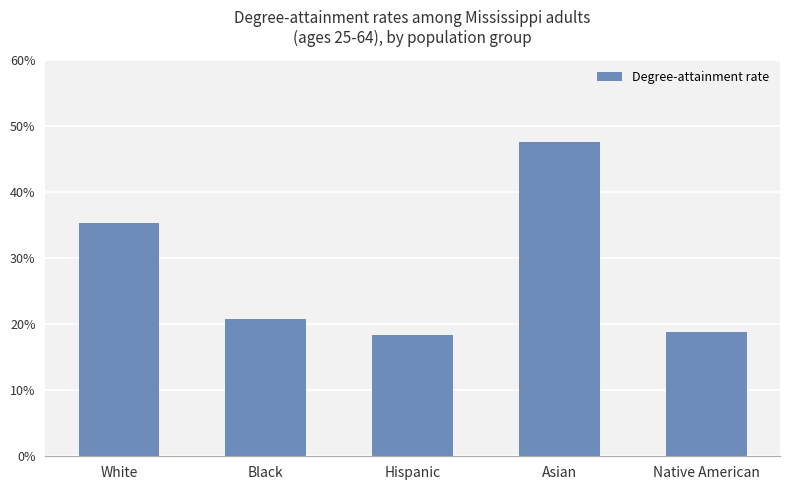

Are the bars horizontal?

No